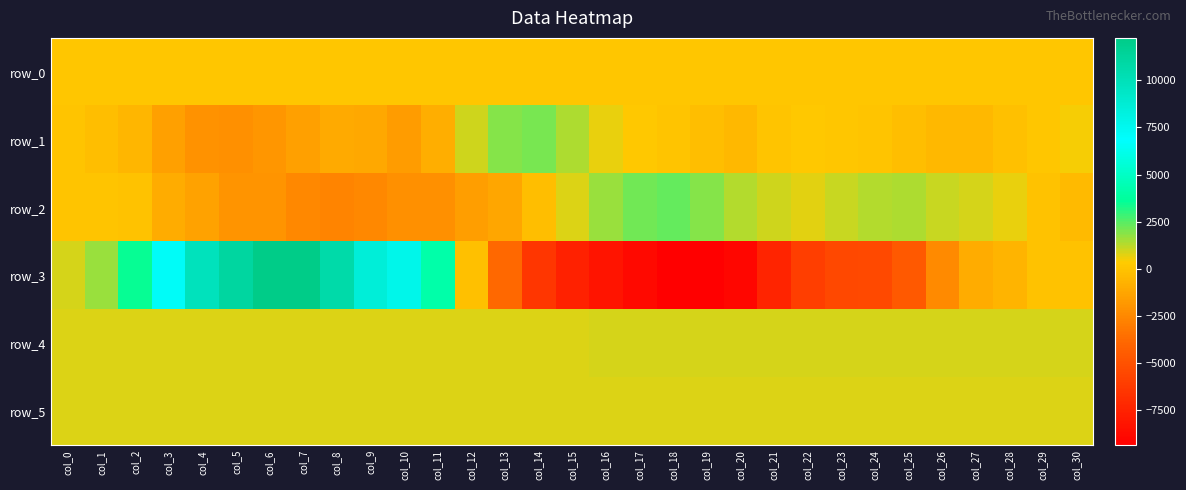

Between col_25 and col_24, which is larger?

col_25